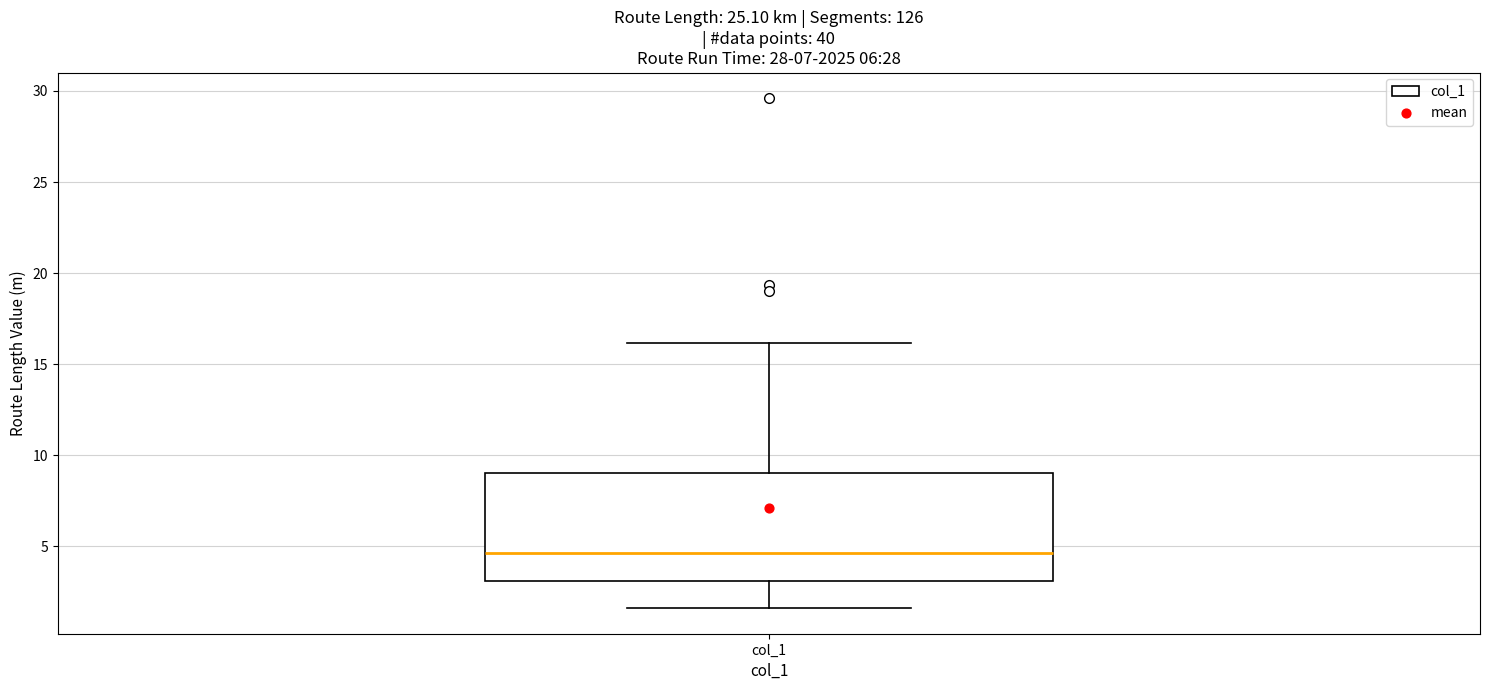

Transcribe this box plot: give where the median line is, the range the box spans, and where the two whiskers end, as read against the y-axis. The values are not printed on the chart, so give them approximately, as read against the axis.

median 4.5, box 3.0 to 9.0, whiskers 1.5 to 16.0